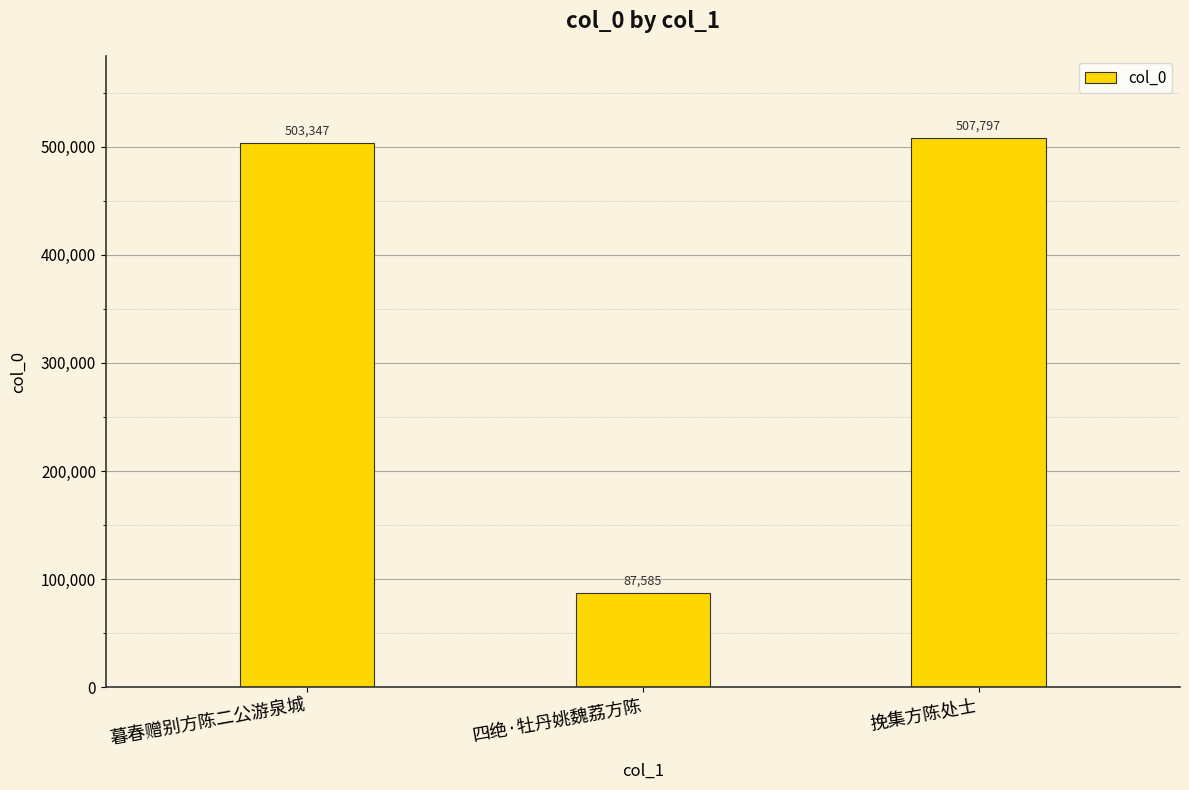

At which label is the value closest to 297691?

暮春赠别方陈二公游泉城